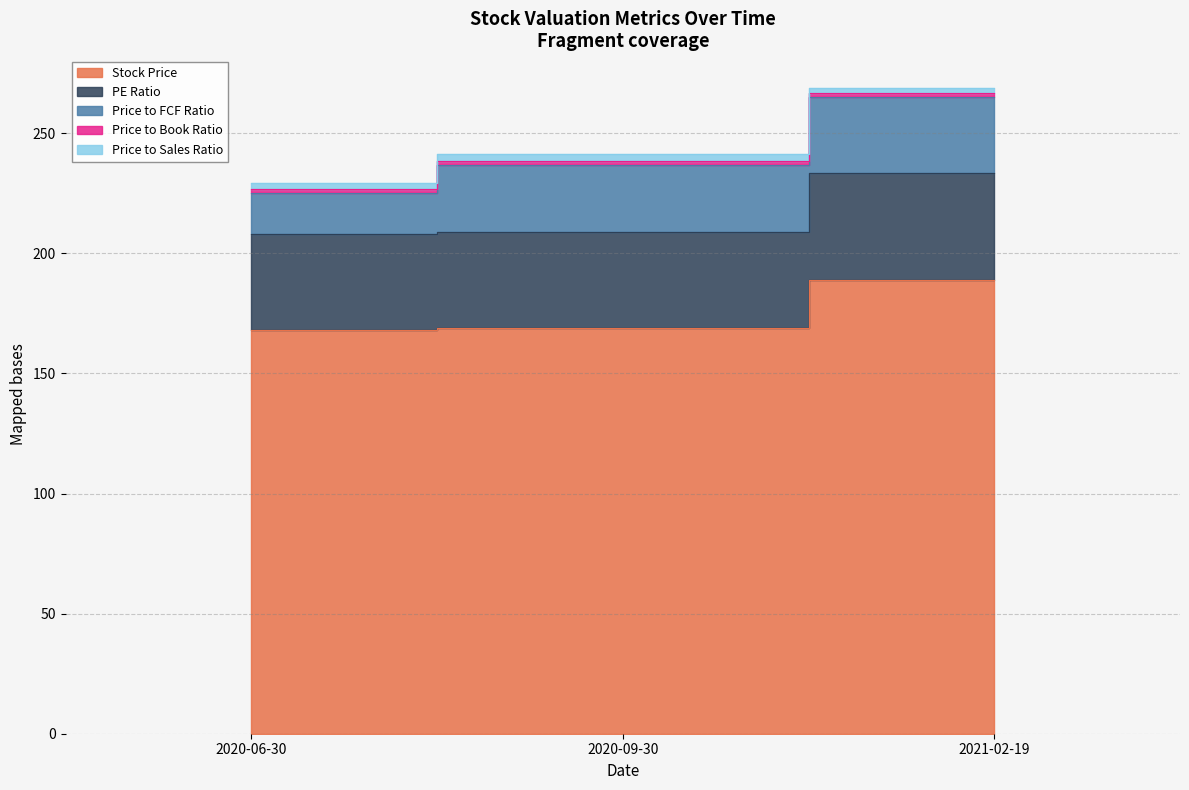

What is the maximum value shown in the chart?

266.8